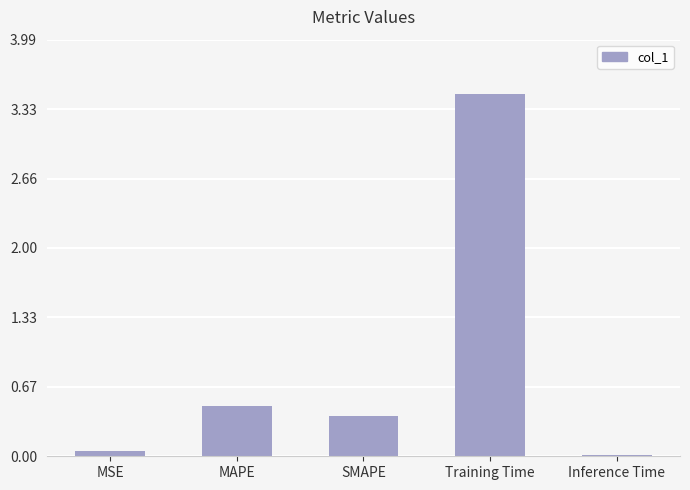

What is the sum of the values at MAPE and Inference Time?

0.5